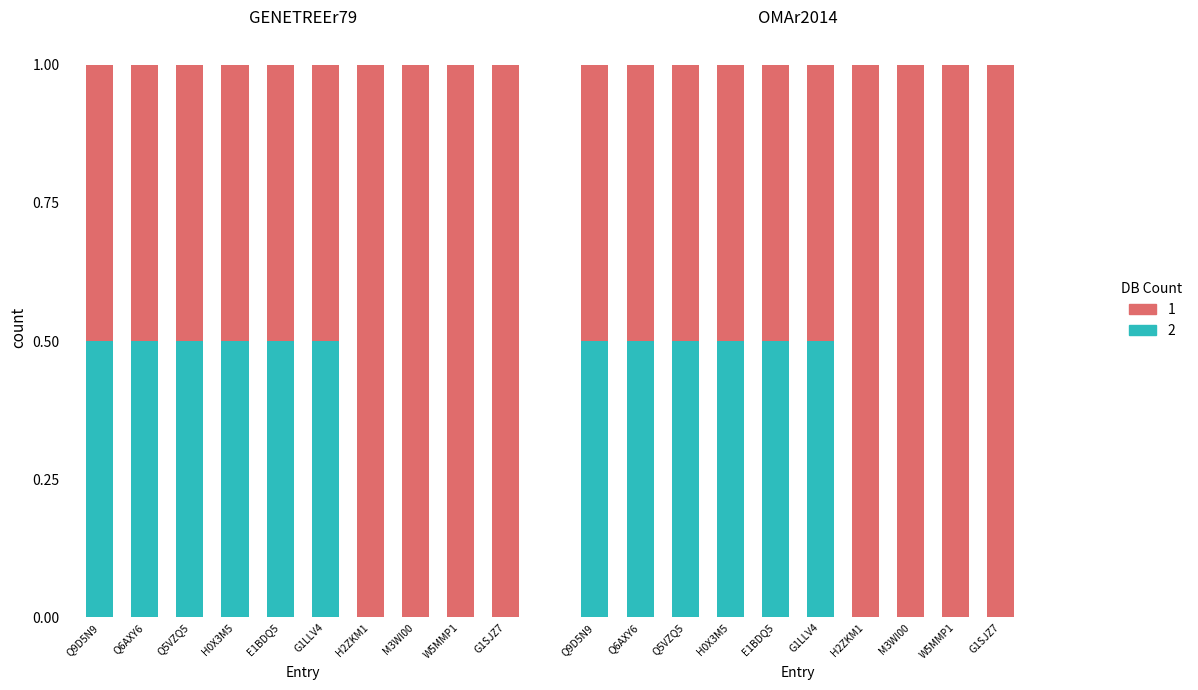

Count the values in the range 0 to 1.

10